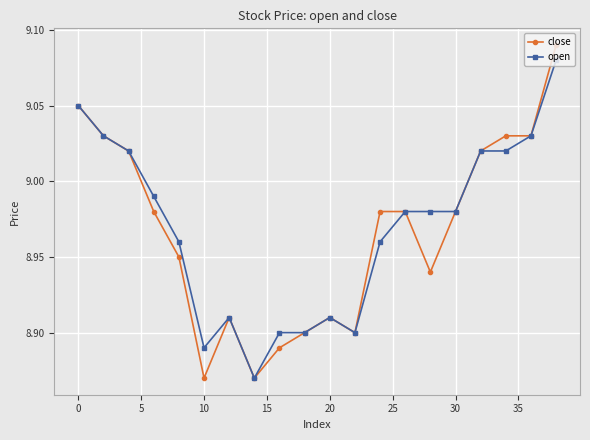

Which series has the largest range (max minus min)?

close